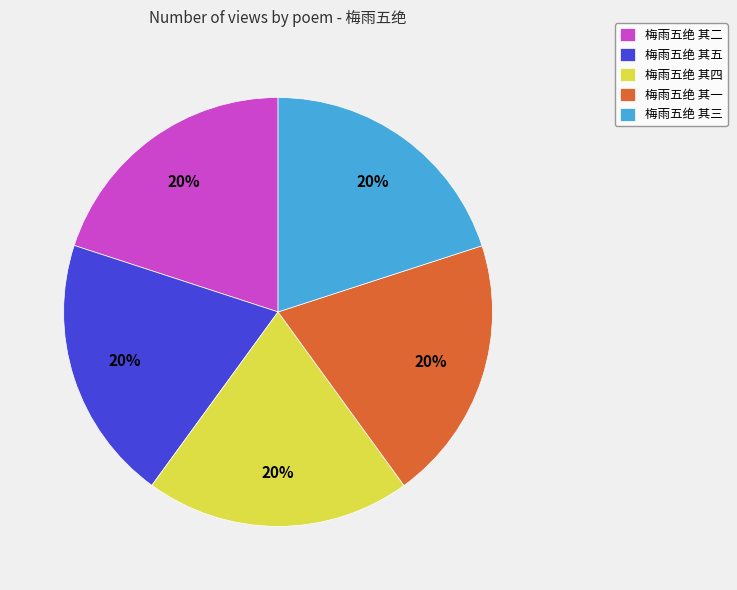

Do 梅雨五绝 其五 and 梅雨五绝 其二 together represent more than half of the pie?

No